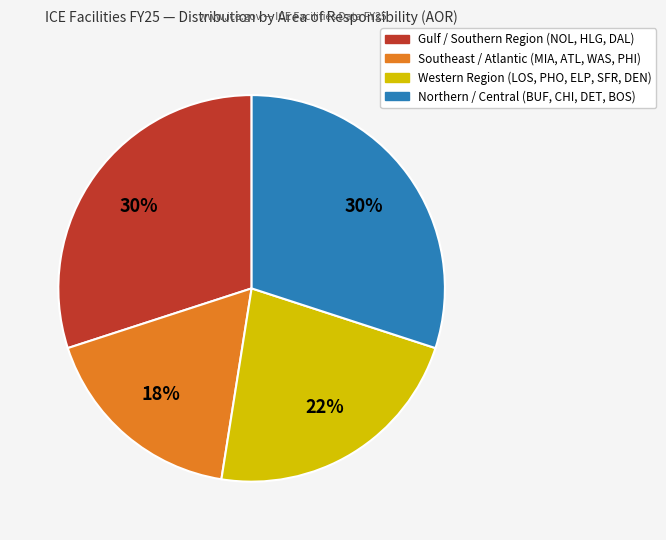

How many segments does this pie chart have?

4